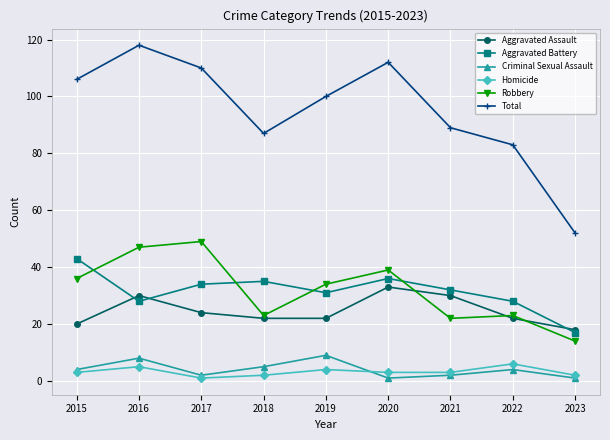

How many lines are shown in the chart?

6